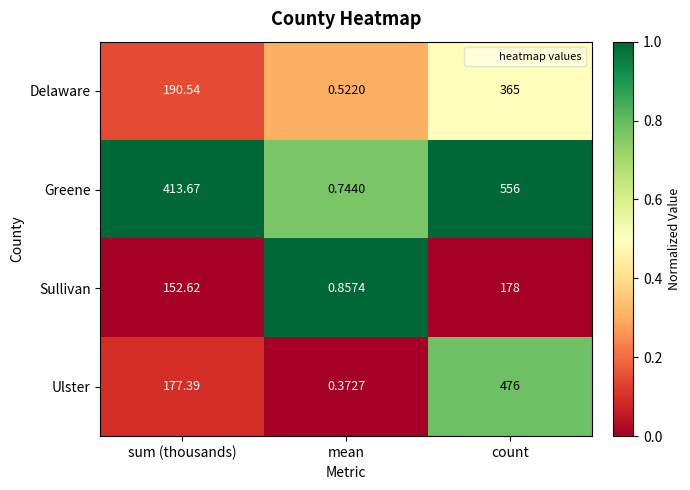

Which series has the widest spread of values?

Greene